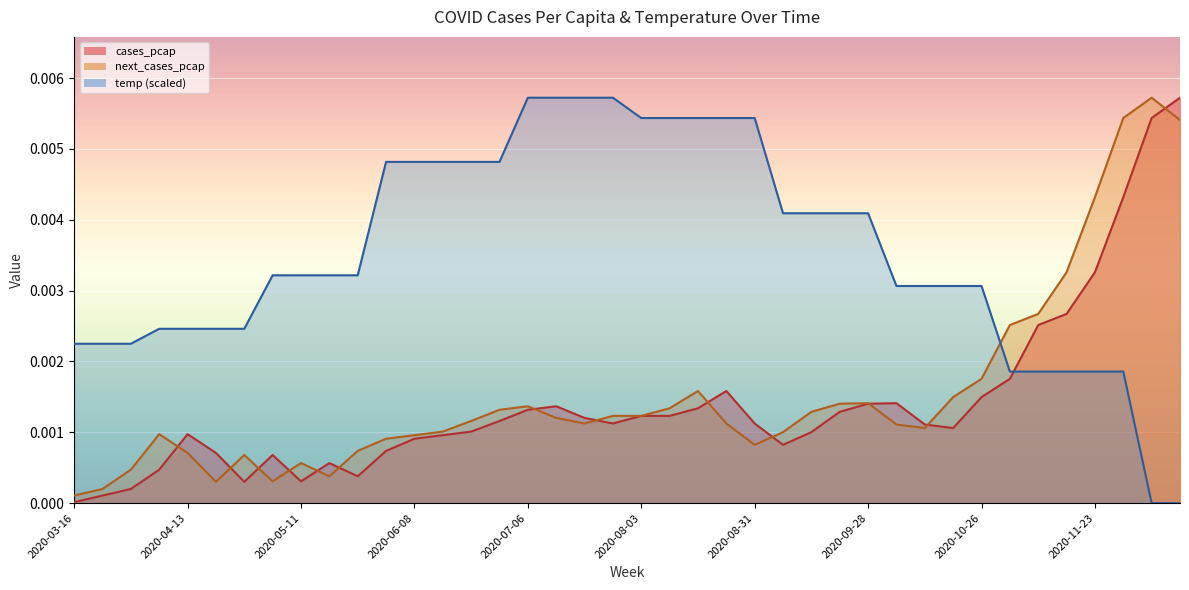

What position from the right is 2020-04-20?

35